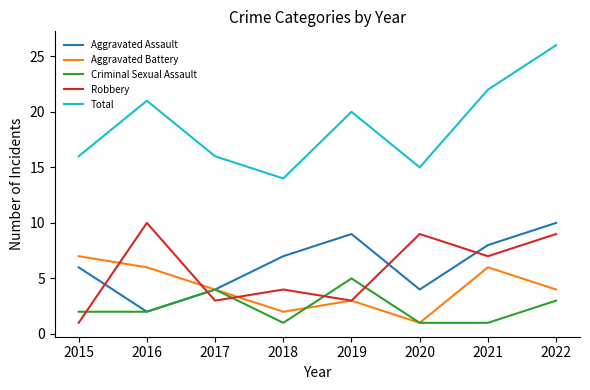

Rank the series at 2022 from highest to lowest value.

Total, Aggravated Assault, Robbery, Aggravated Battery, Criminal Sexual Assault